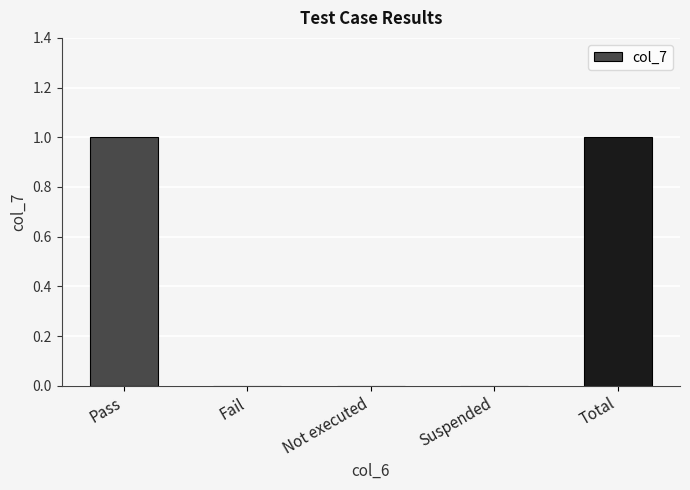

Is it true that the value at Not executed is 0?

True